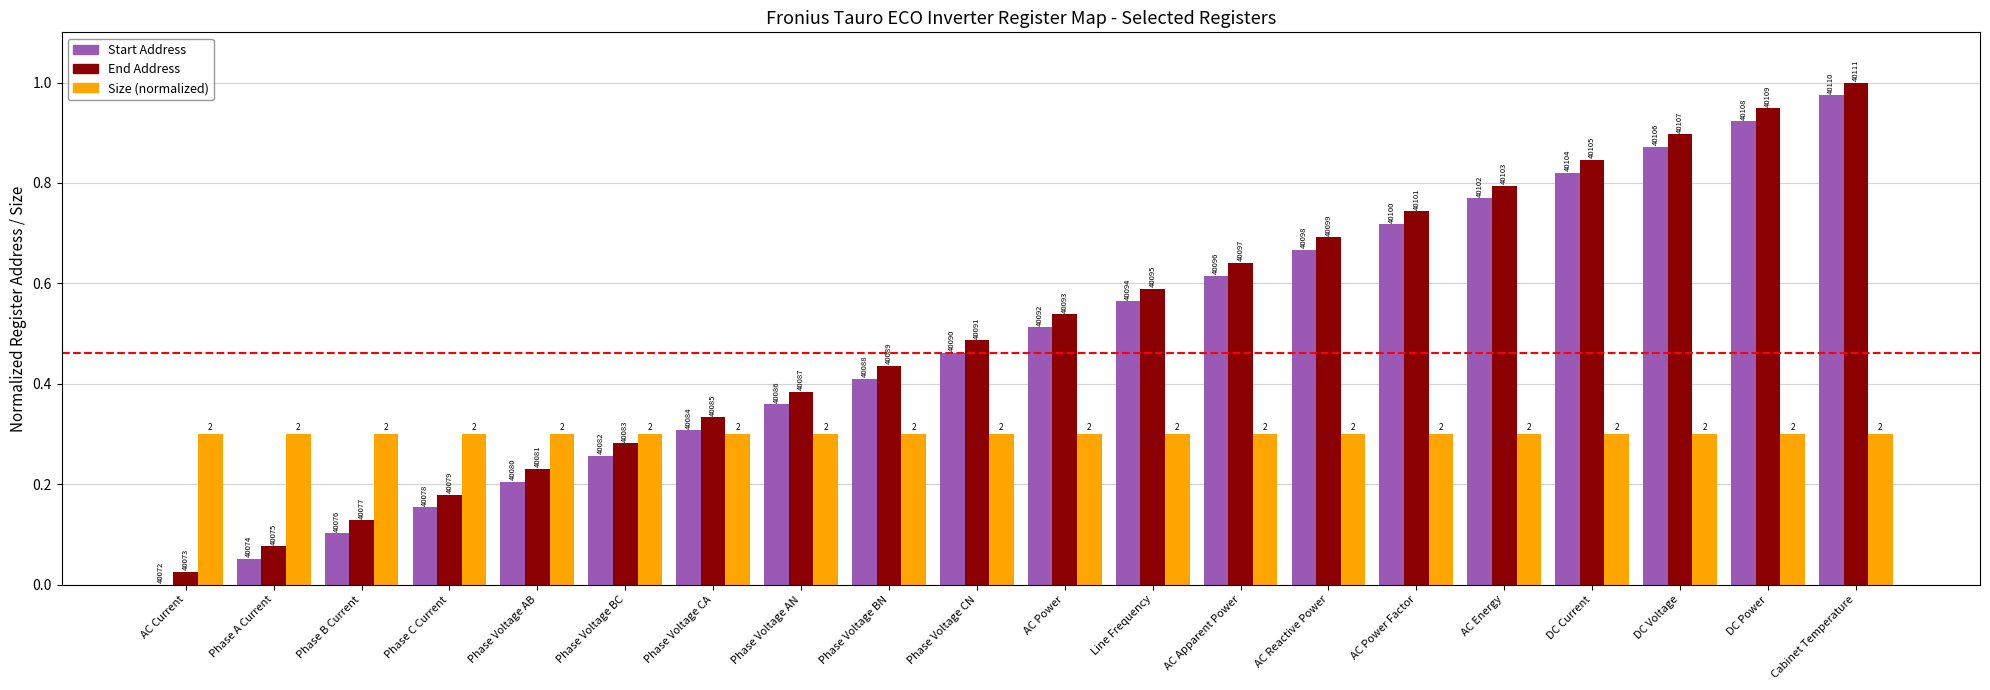

Is it true that Size (normalized) equals 0.3 at AC Energy?

True